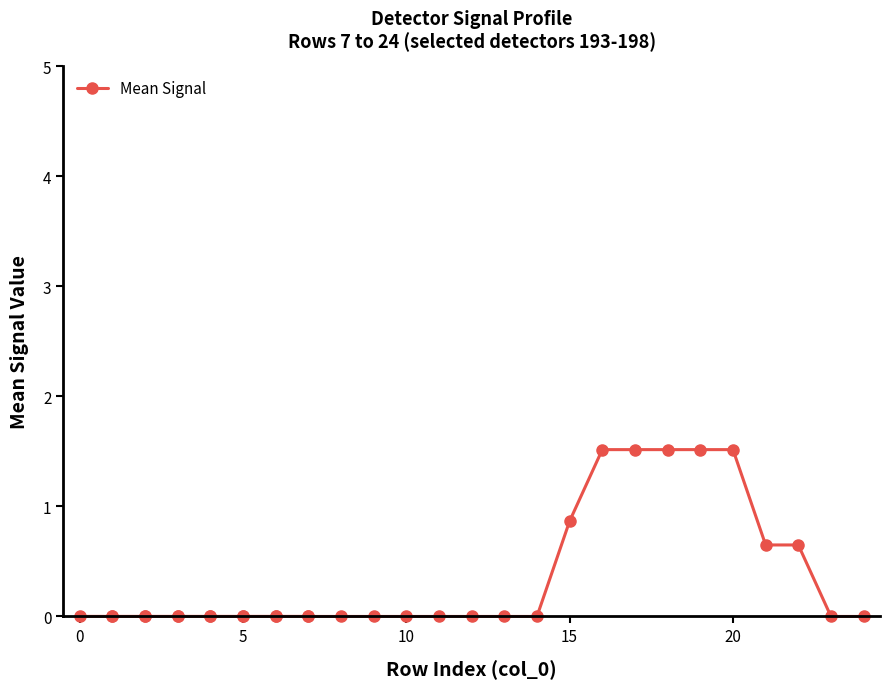

What is the greatest value displayed?

1.5